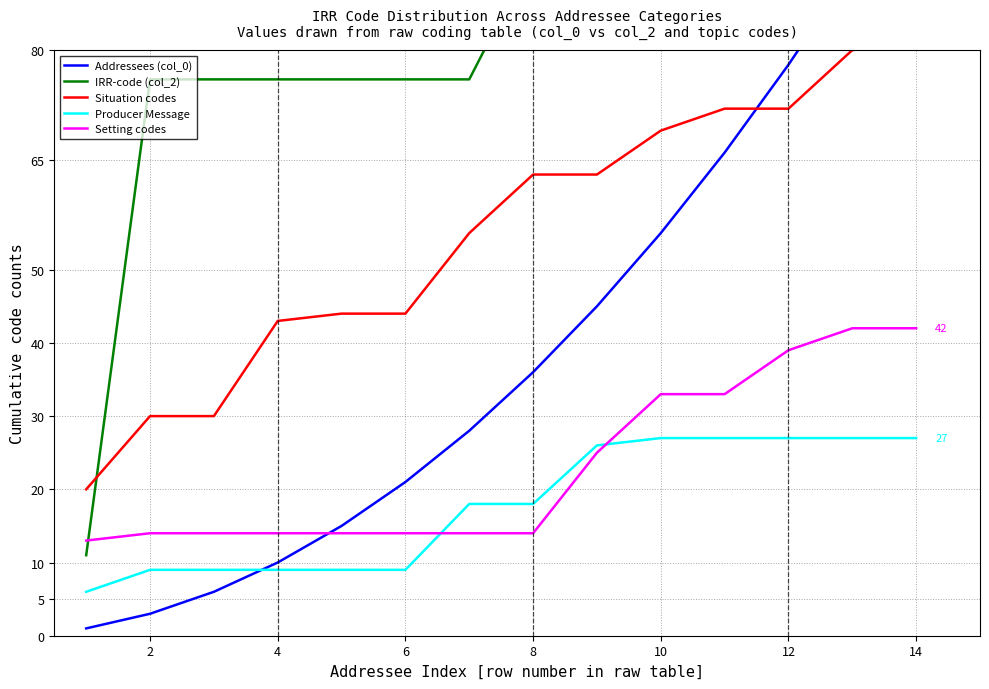

At how many categories does at least one series exceed 61?

13